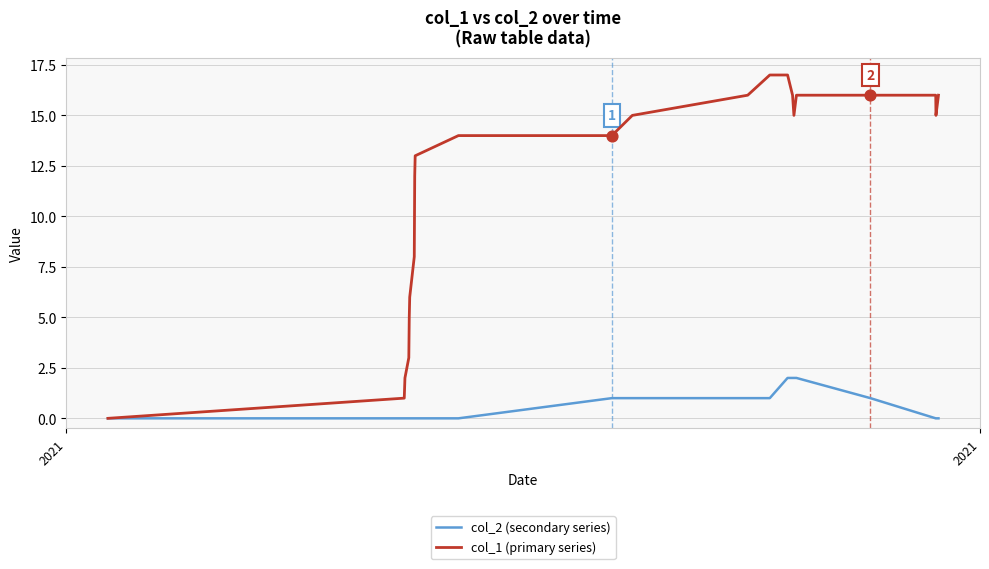

Which series has the largest total across all categories?

col_1 (primary series)